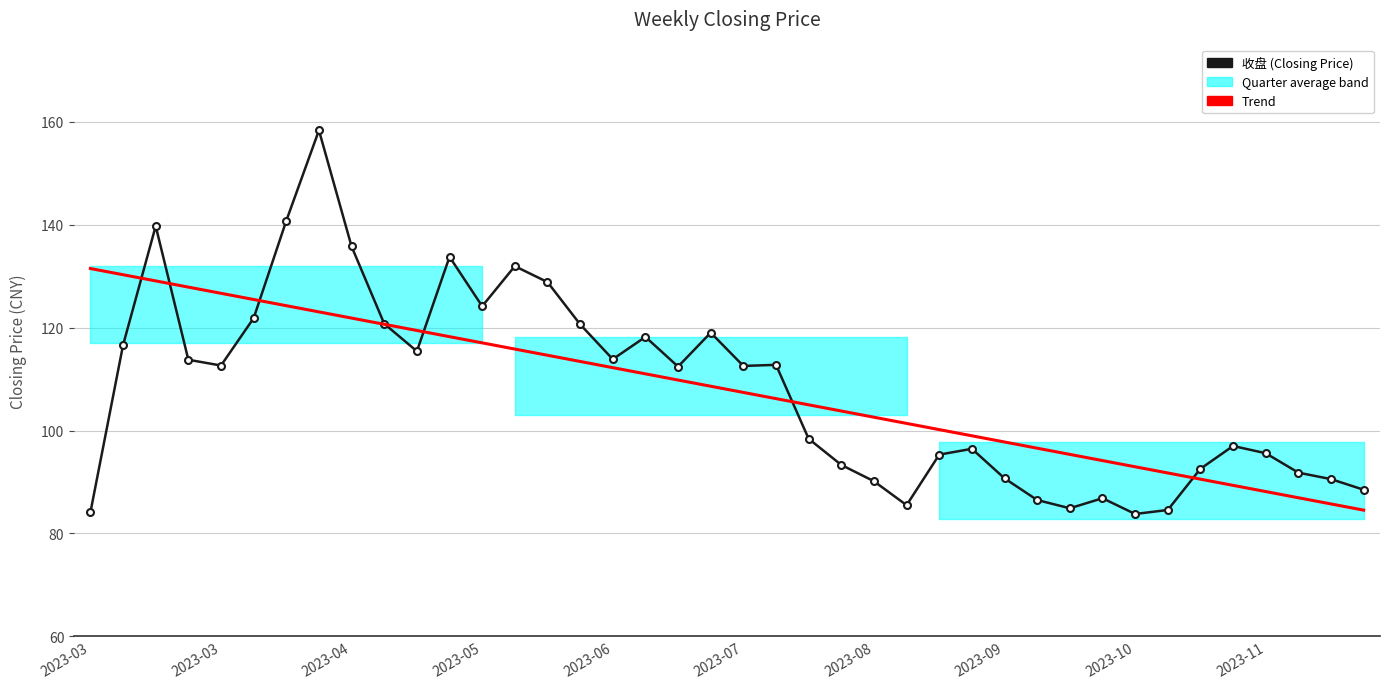

What is the highest value of the Trend series?

131.5